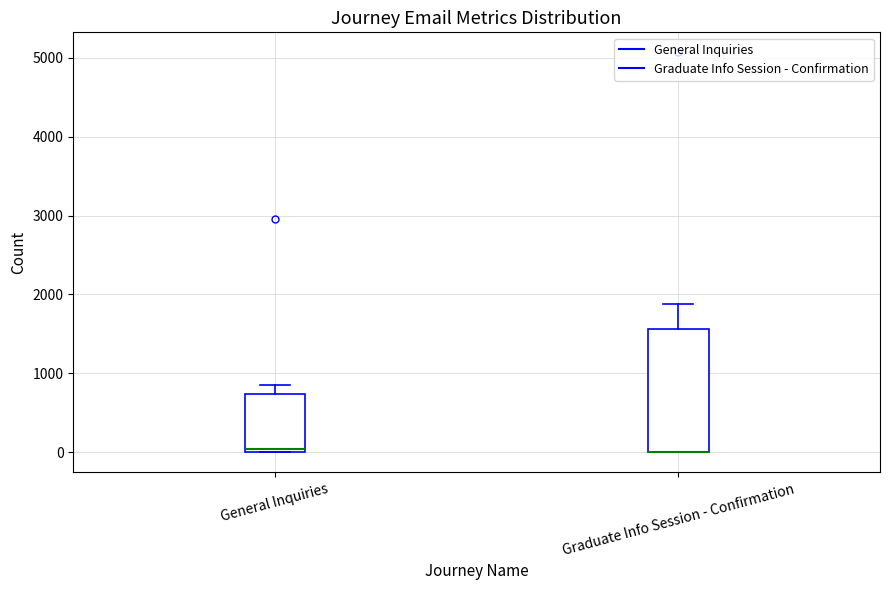

Reading left to right, transcribe this box plot: for each box, give where its median line is, the range the box spans, and where its two whiskers end, as read against the y-axis. The values are not printed on the chart, so give them approximately, as read against the axis.

General Inquiries: median 0 (just above the box's lower edge), box 0 to 700, whiskers 0 to 800
Graduate Info Session - Confirmation: median 0 (drawn on the box's lower edge), box 0 to 1600, whiskers 0 to 1900